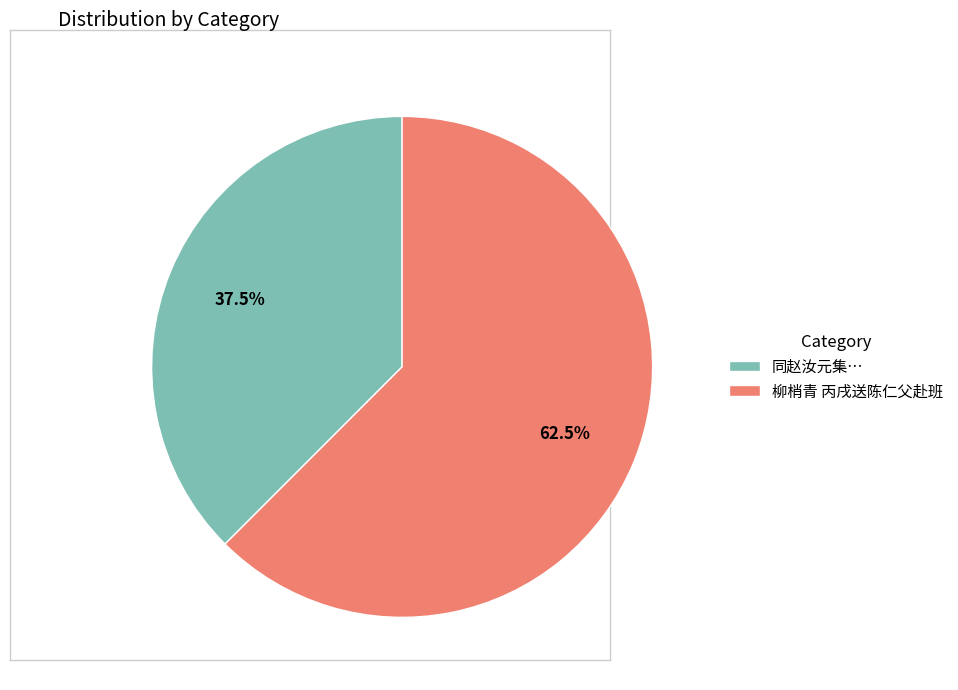

To the nearest percent, what is the difference between the largest and smallest slice percentages?

25%